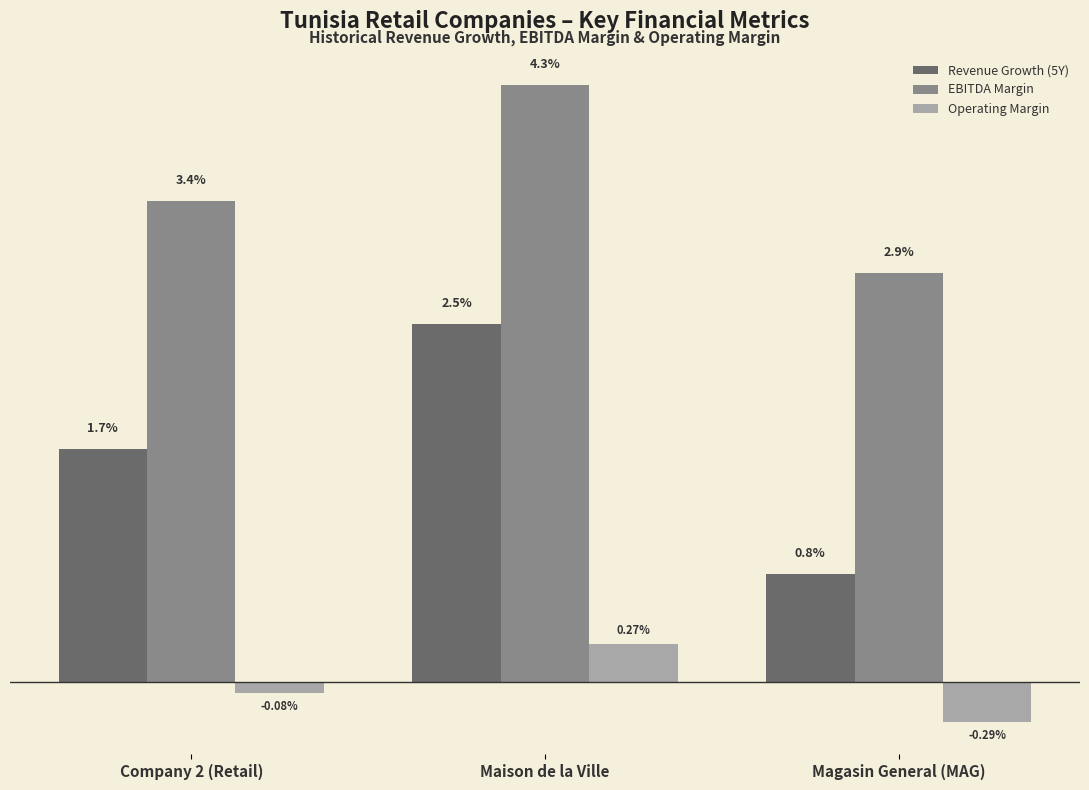

What is the total value across all series at Maison de la Ville?

0.1